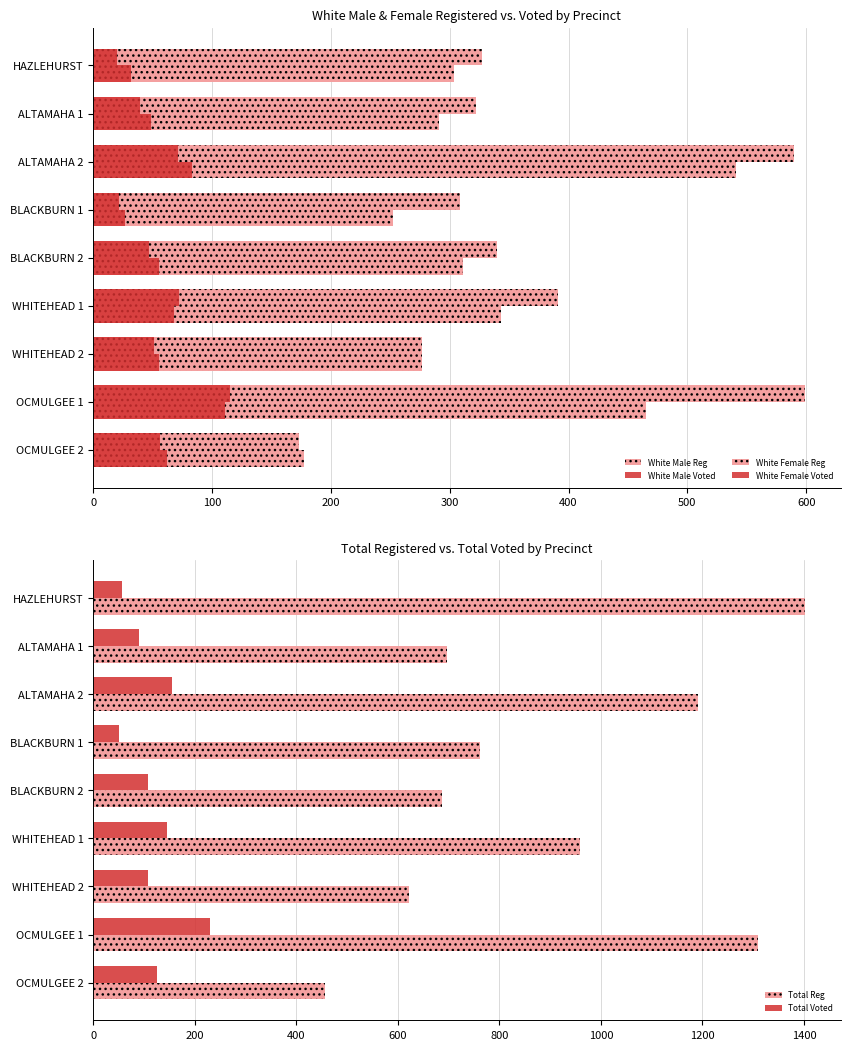

The value of Total Voted at BLACKBURN 1 is 50. True or false?

True